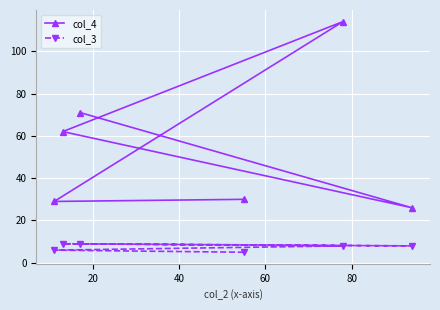

List the series in order of their peak value, lowest first.

col_3, col_4